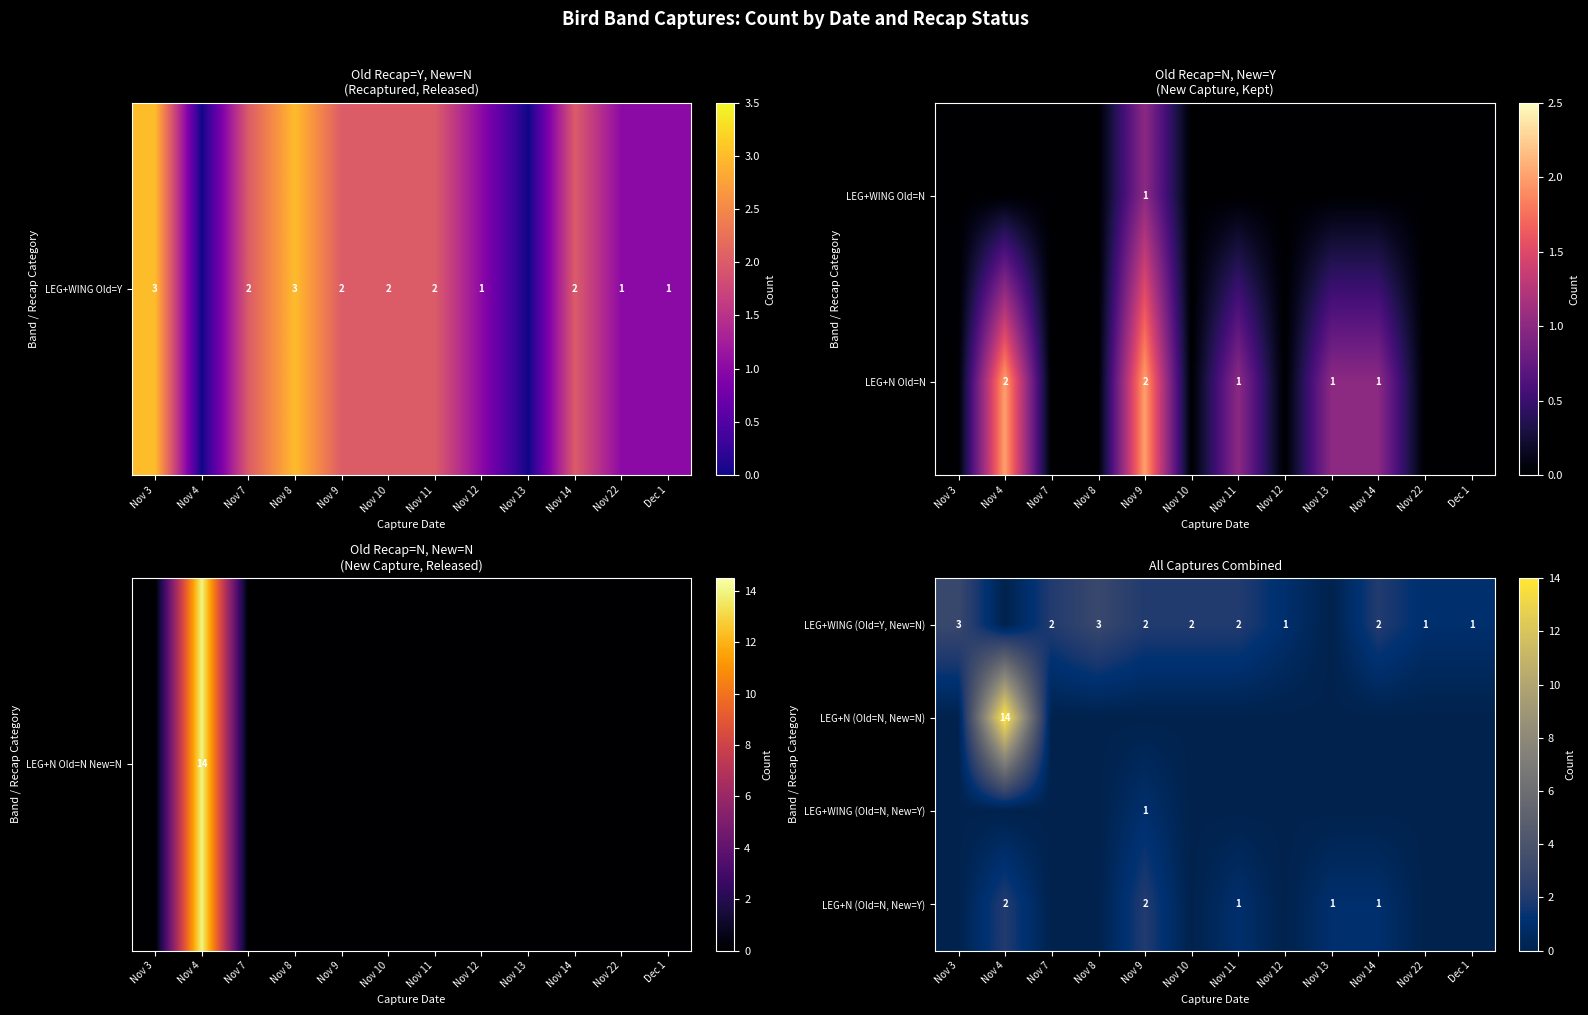

Where does the LEG+WING (Old=Y, New=N) series first go above 2?

Nov 3